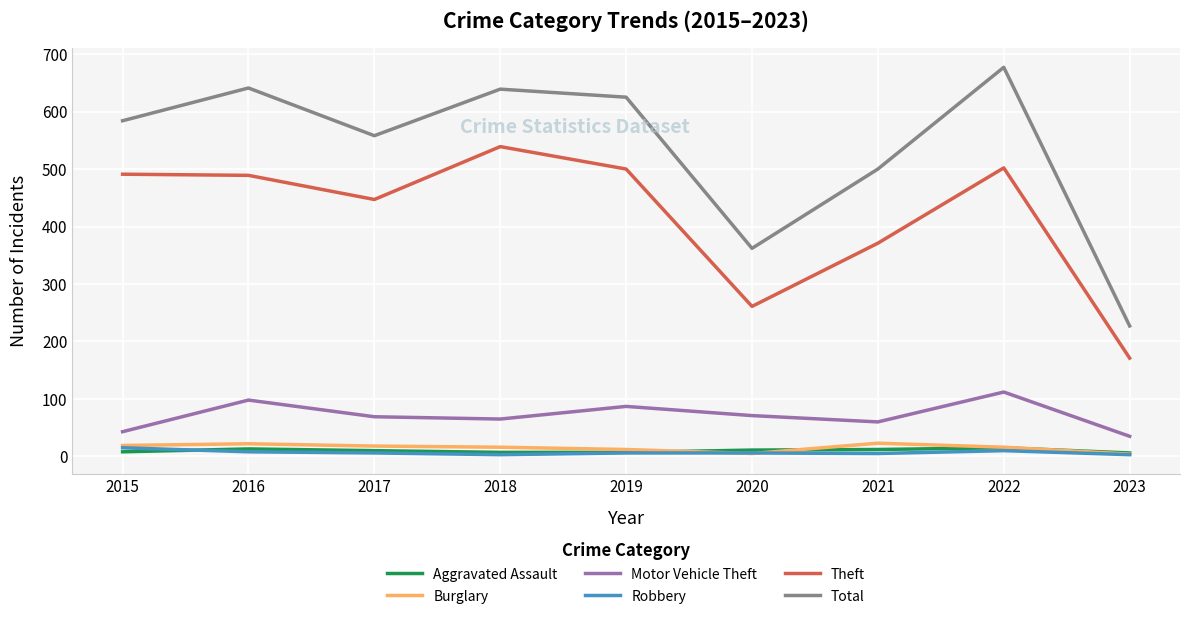

Which series has the largest total across all categories?

Total